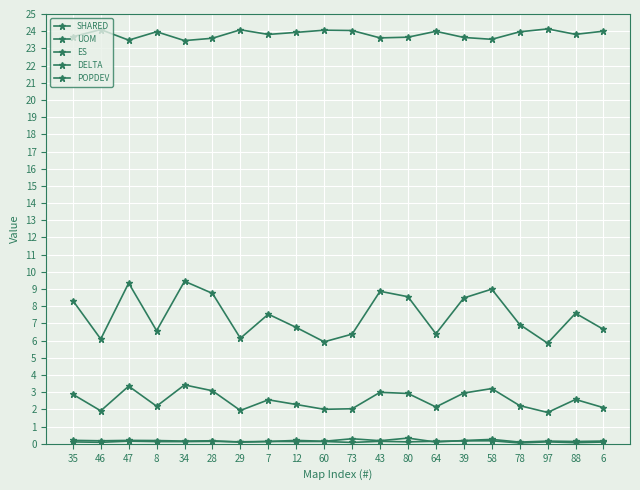

At how many categories does at least one series exceed 6?

20